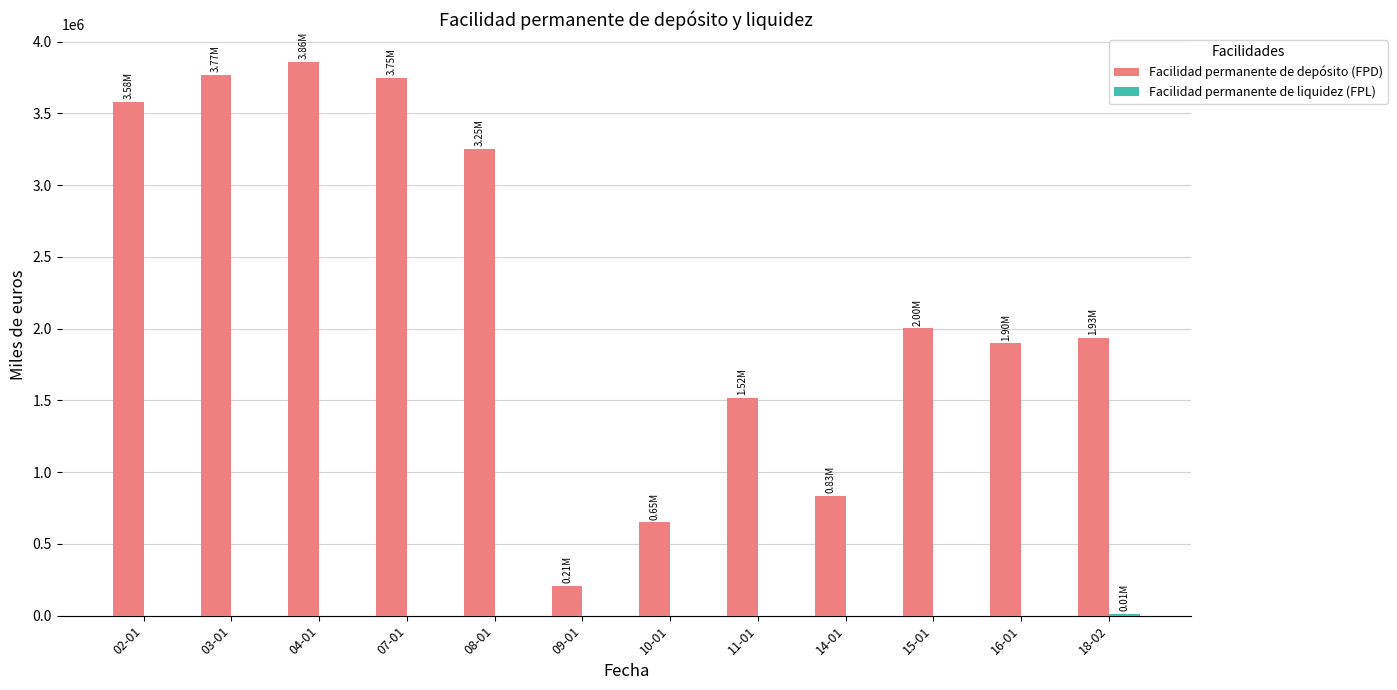

Which series has the widest spread of values?

Facilidad permanente de depósito (FPD)